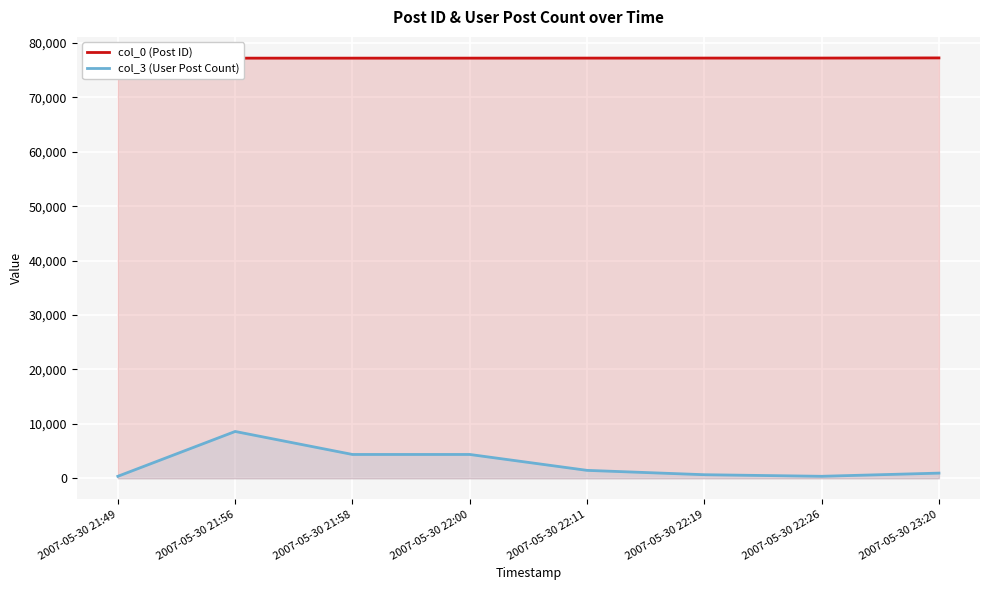

Which label corresponds to the largest value in the chart?

2007-05-30 23:20